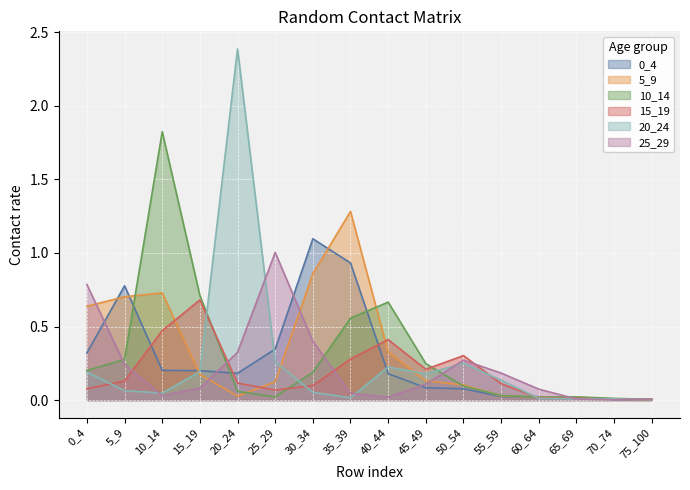

At how many categories does at least one series exceed 1?

5